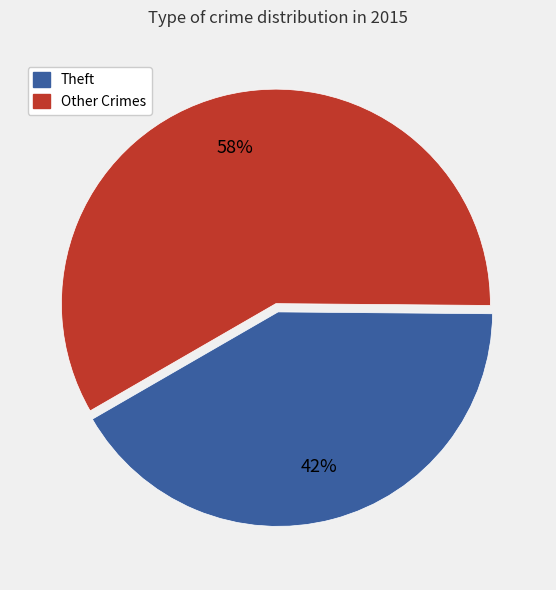

Does any single category account for the majority?

Yes